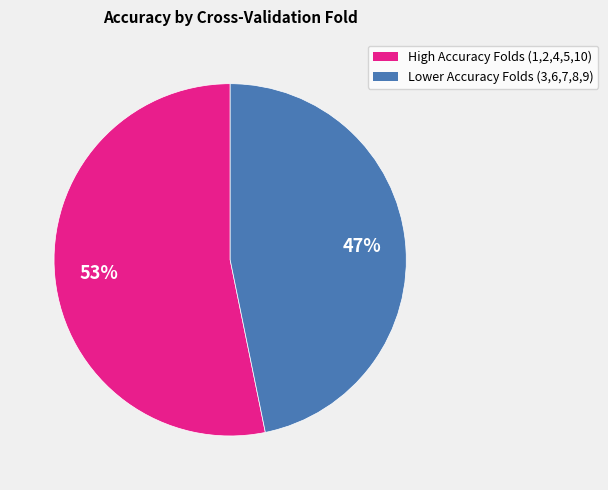

To the nearest percent, what is the difference between the largest and smallest slice percentages?

6%